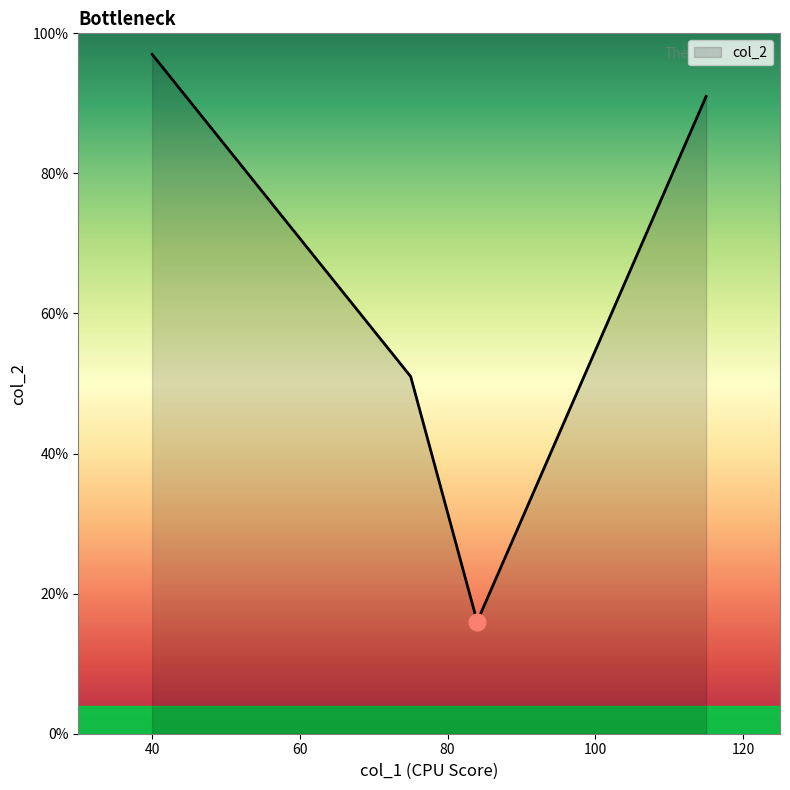

How many interior local valleys (lower than both neighbors) does the data have?

1